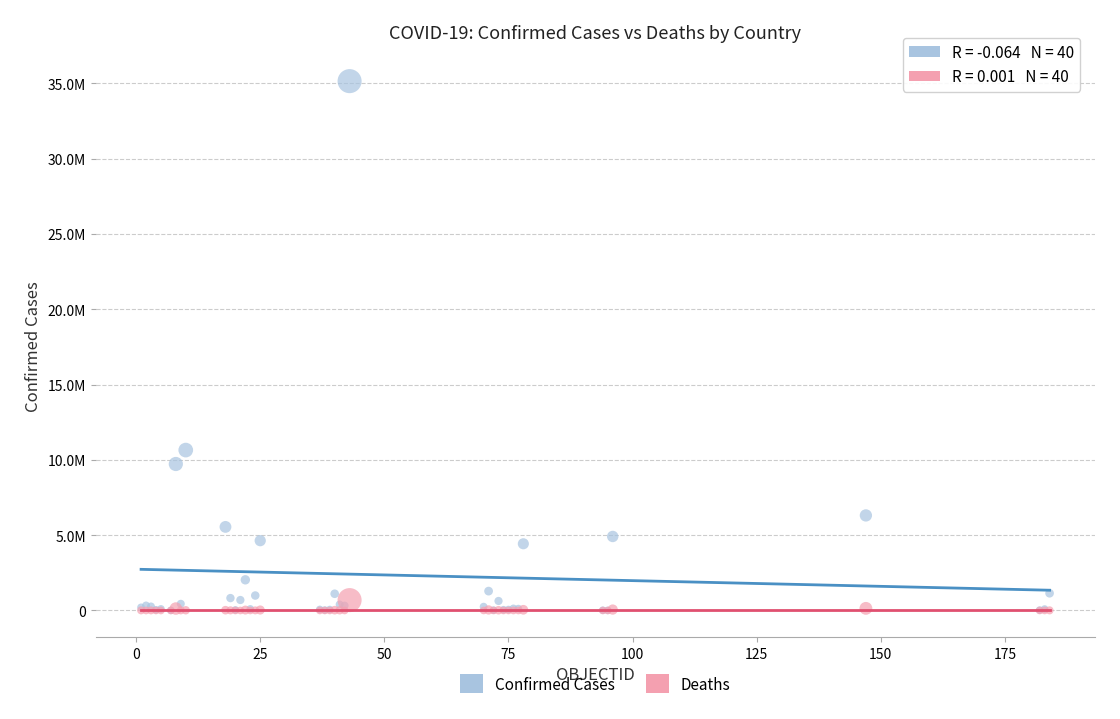

Which series contains the highest Y value?

Confirmed Cases